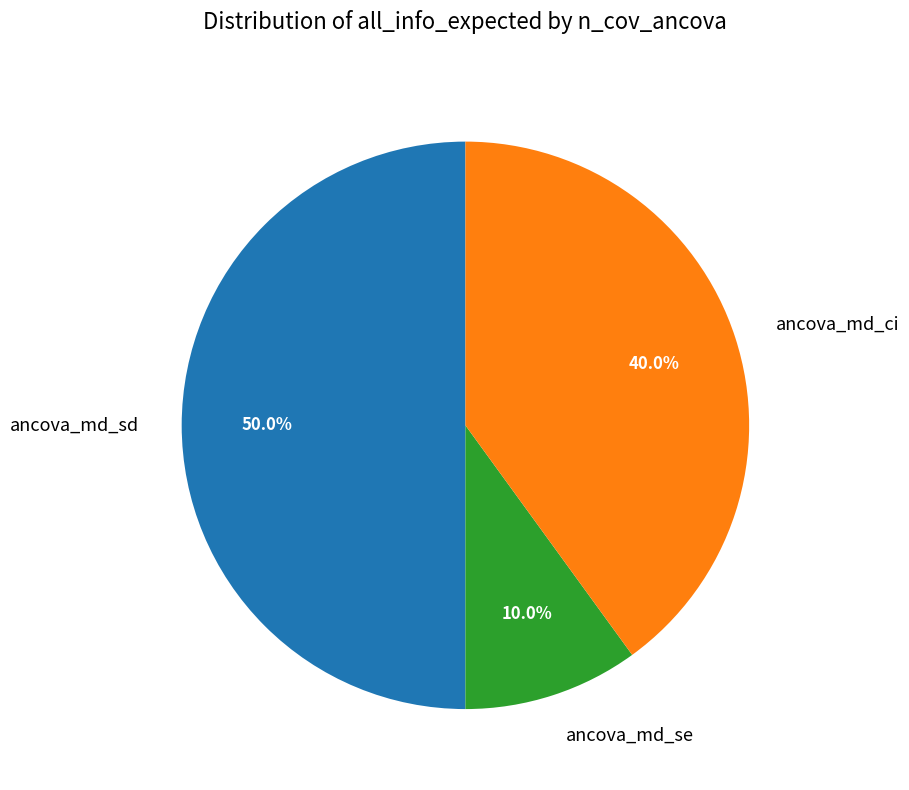

Does ancova_md_se account for over 50% of the chart?

No